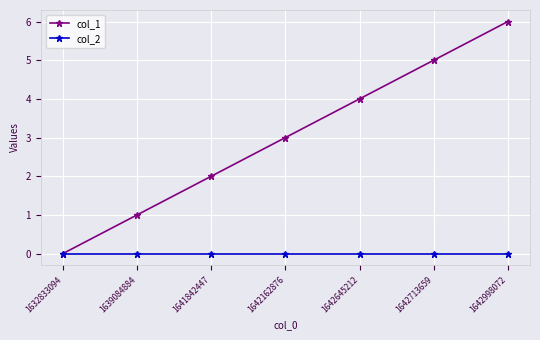

Reading left to right, list all the values displayed in this chart.

col_1: 1632833094=0	1639084884=1	1641842447=2	1642162876=3	1642645212=4	1642713659=5	1642998072=6
col_2: 1632833094=0	1639084884=0	1641842447=0	1642162876=0	1642645212=0	1642713659=0	1642998072=0